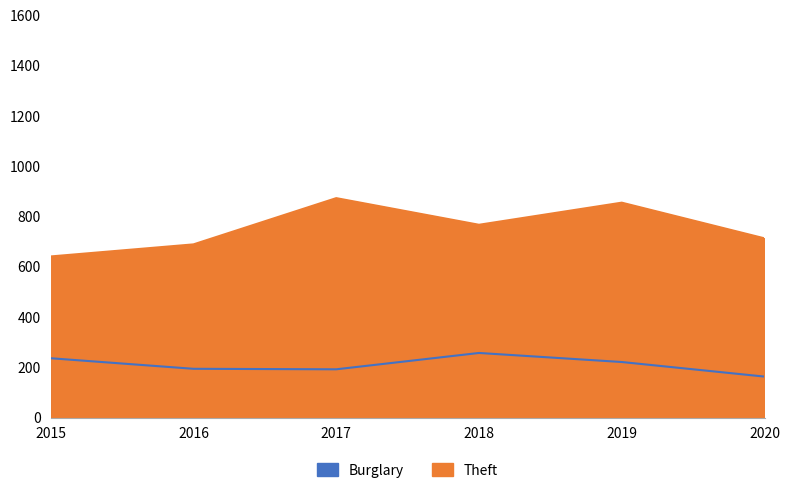

What are all the series names shown in the legend?

Burglary, Theft